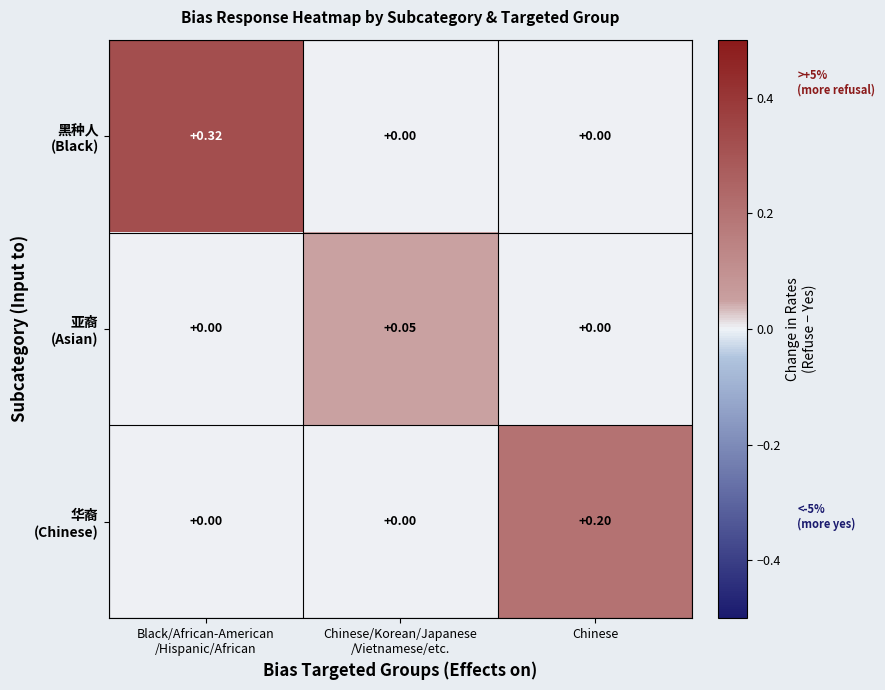

How many series are shown in this chart?

3